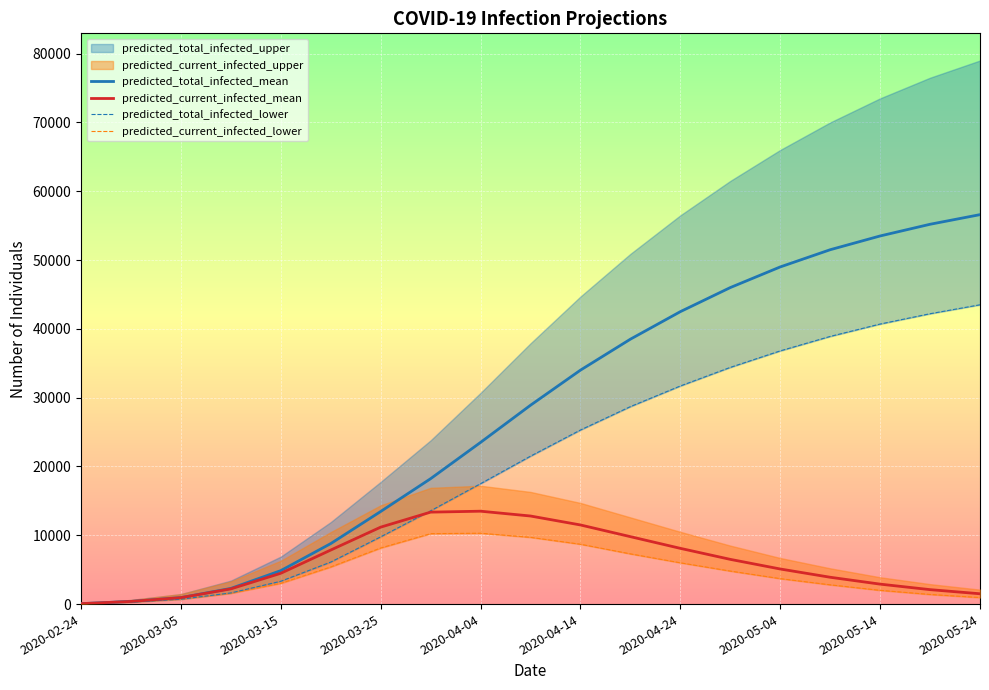

What is the value of the predicted_current_infected_mean point at the 18th from the left?

2100